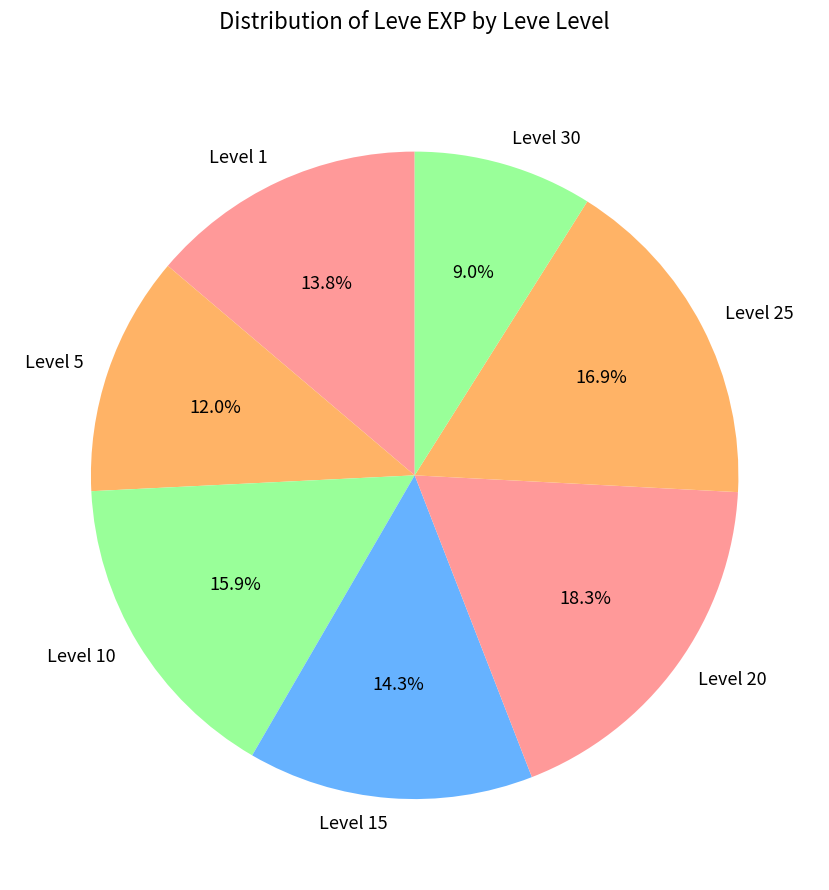

Is the sum of Level 1 and Level 10 greater than half?

No